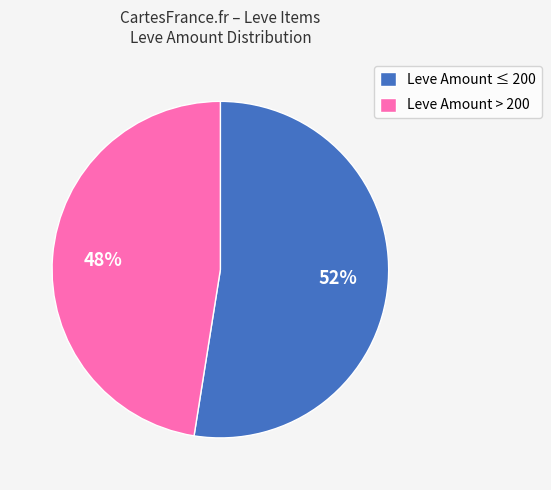

To the nearest percent, what portion does Leve Amount > 200 represent?

48%